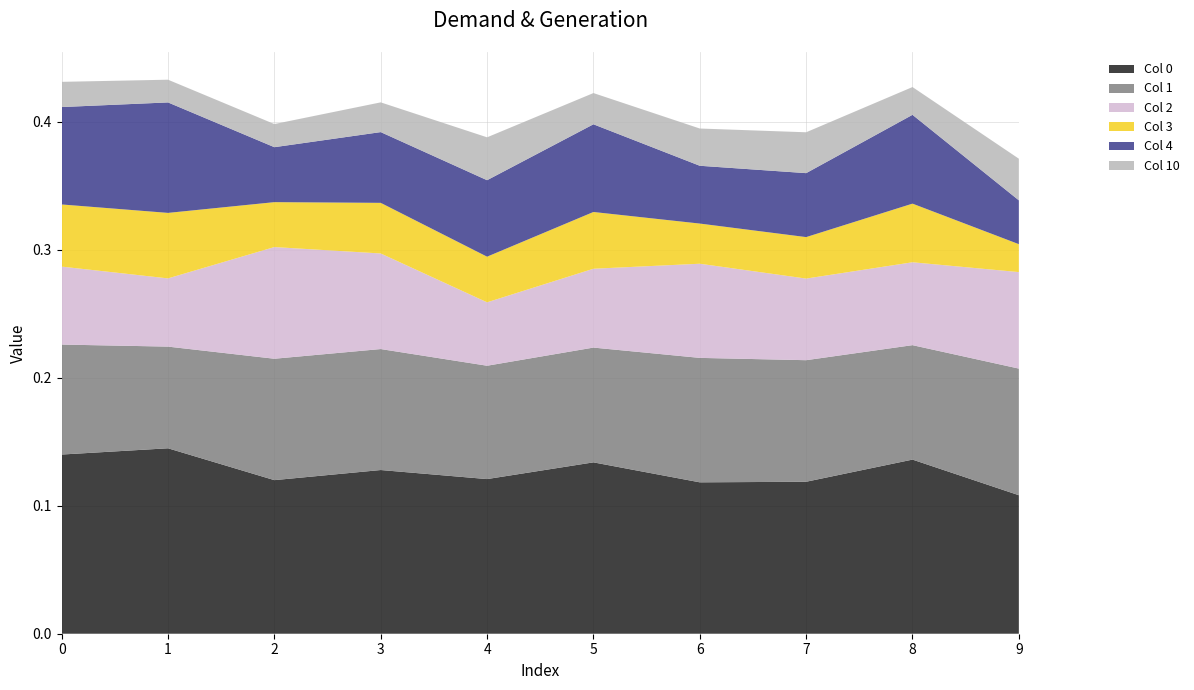

Reading right to left, list all the values displayed in this chart.

0: 0.1	0.1	0.1	0.1	0.1	0.1	0.1	0.1	0.1	0.1
1: 0.1	0.1	0.1	0.1	0.1	0.1	0.1	0.1	0.1	0.1
2: 0.1	0.1	0.1	0.1	0.1	0.0	0.1	0.1	0.1	0.1
3: 0.0	0.0	0.0	0.0	0.0	0.0	0.0	0.0	0.1	0.0
4: 0.0	0.1	0.0	0.0	0.1	0.1	0.1	0.0	0.1	0.1
10: 0.0	0.0	0.0	0.0	0.0	0.0	0.0	0.0	0.0	0.0